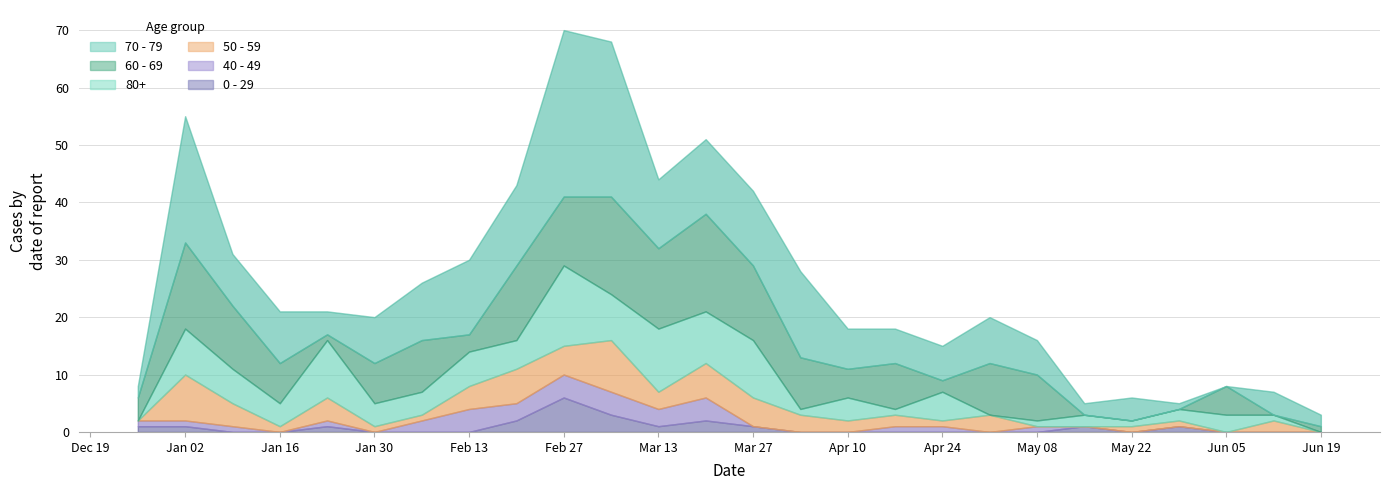

Where does the 70 - 79 series first go above 8?

2023-01-02